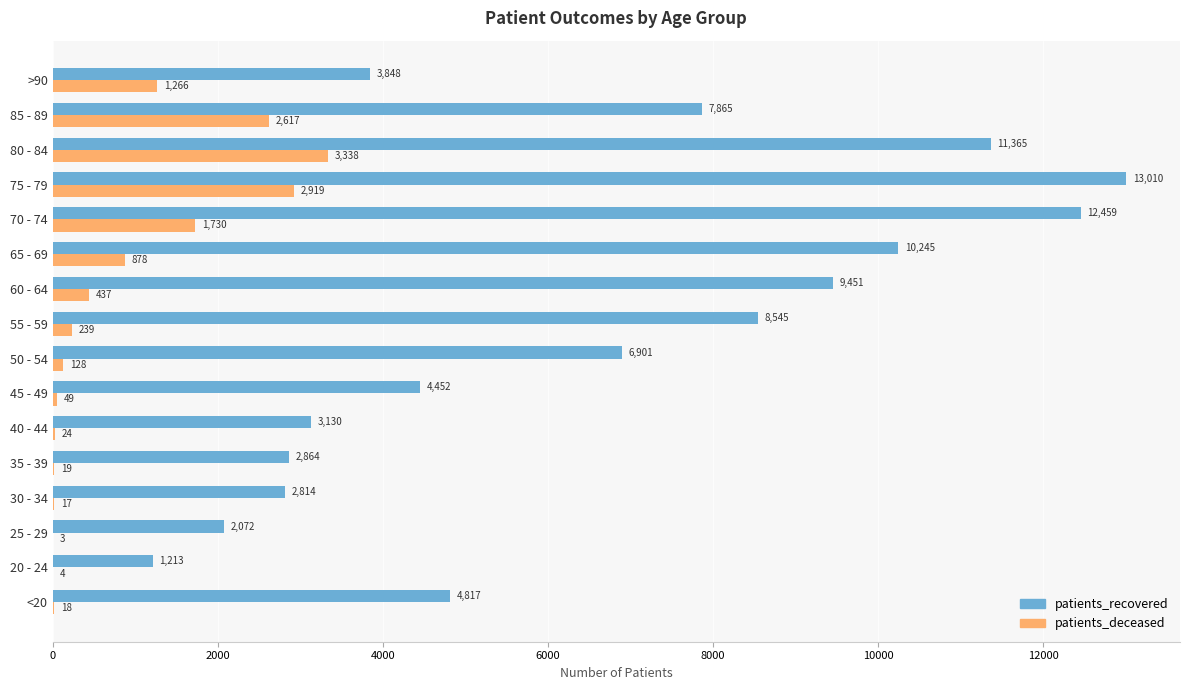

What is the sum of all patients_recovered values?

105051